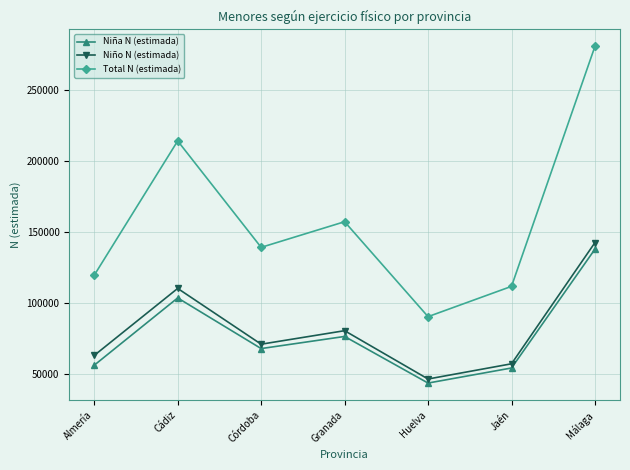

What is the difference between the second highest and second lowest values in the Niño N (estimada) series?

53063